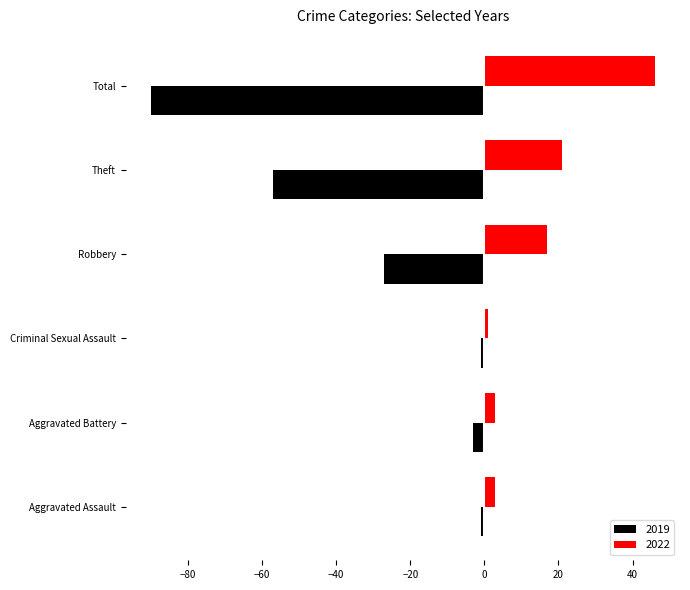

The value of 2022 at Robbery is 17. True or false?

True